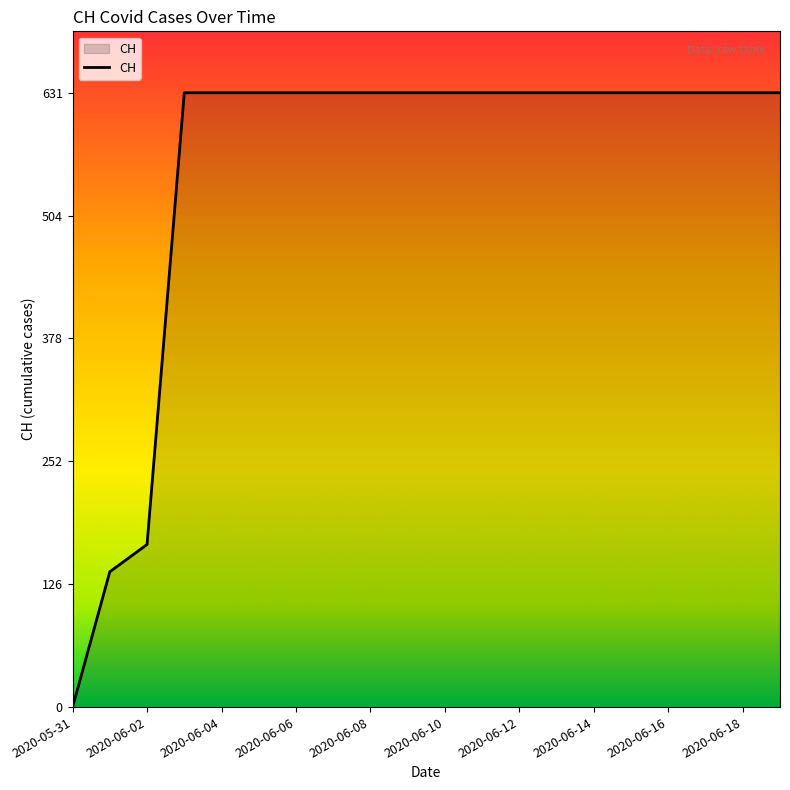

What is the maximum value shown in the chart?

631